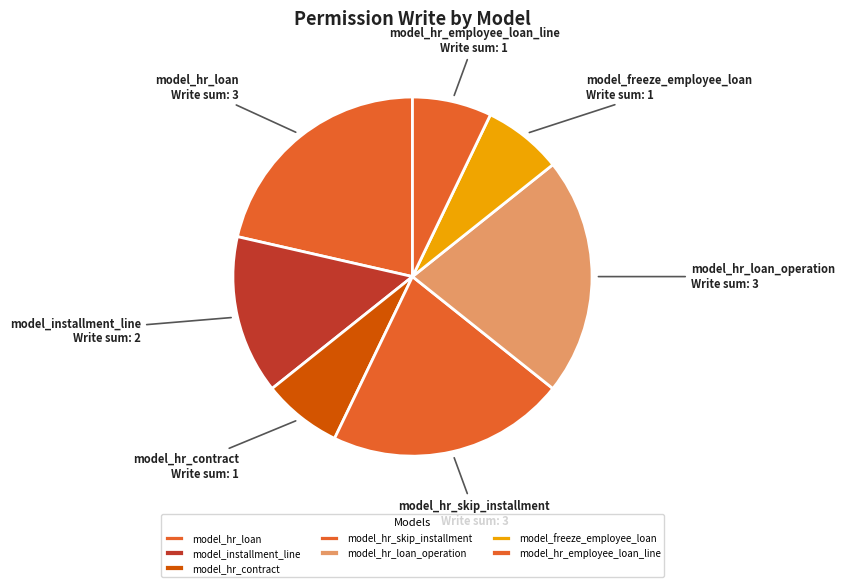

Between model_hr_contract and model_hr_loan_operation, which is larger?

model_hr_loan_operation